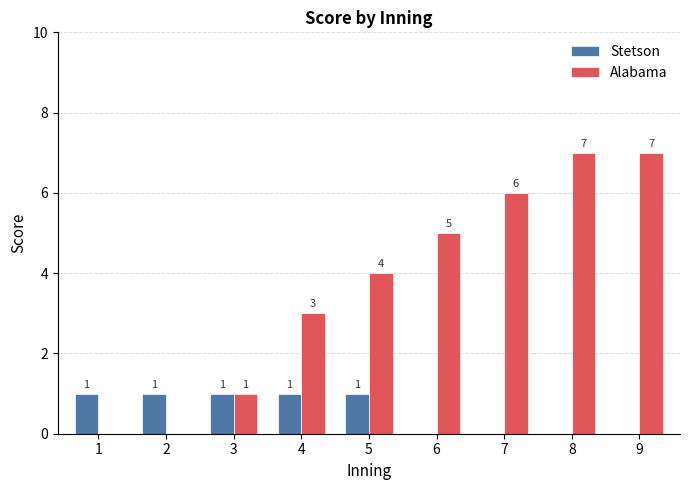

Does the chart contain stacked bars?

No